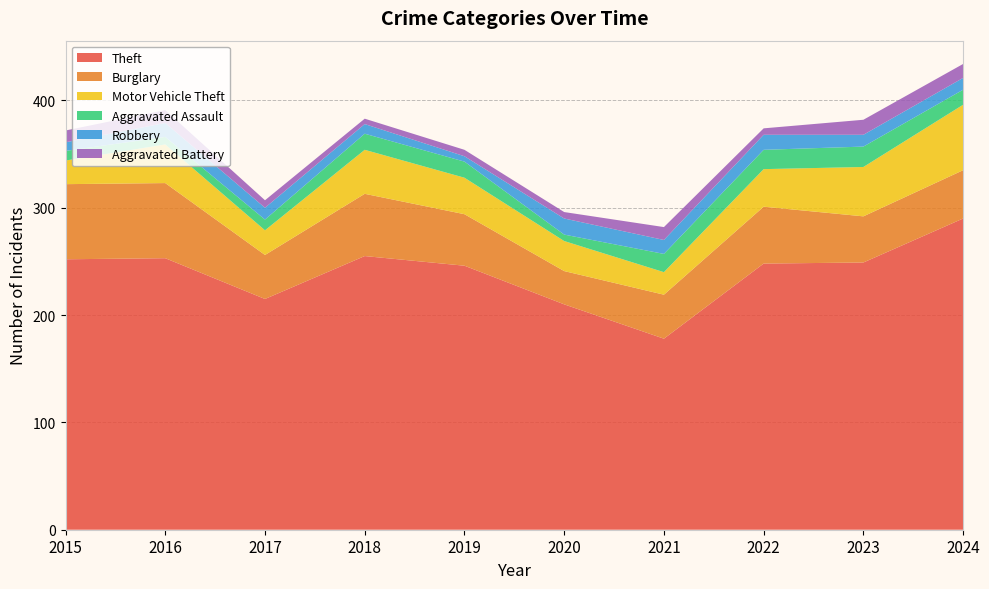

Reading left to right, transcribe all the data shown in this chart.

Theft: 2015=252	2016=253	2017=215	2018=255	2019=246	2020=210	2021=178	2022=248	2023=249	2024=290
Burglary: 2015=70	2016=70	2017=41	2018=58	2019=48	2020=31	2021=41	2022=53	2023=43	2024=45
Motor Vehicle Theft: 2015=22	2016=36	2017=23	2018=41	2019=34	2020=28	2021=21	2022=35	2023=46	2024=61
Aggravated Assault: 2015=9	2016=7	2017=10	2018=15	2019=15	2020=6	2021=17	2022=18	2023=19	2024=14
Robbery: 2015=8	2016=13	2017=11	2018=9	2019=5	2020=15	2021=13	2022=14	2023=11	2024=11
Aggravated Battery: 2015=11	2016=12	2017=7	2018=5	2019=6	2020=6	2021=12	2022=6	2023=14	2024=13